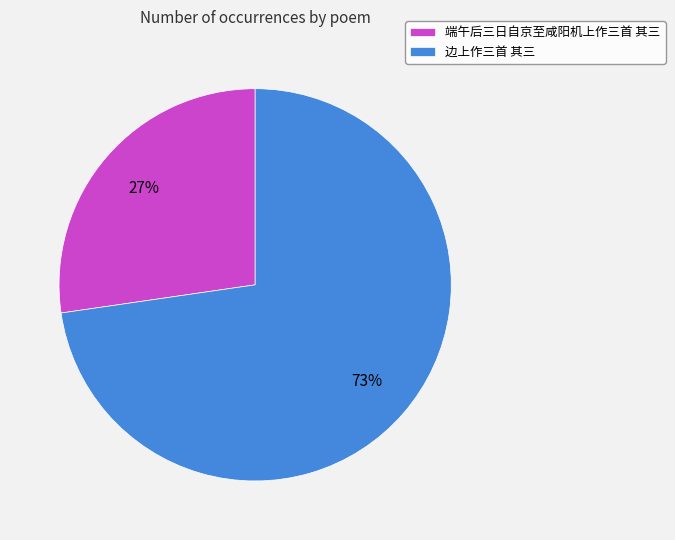

How many slices are in this pie chart?

2